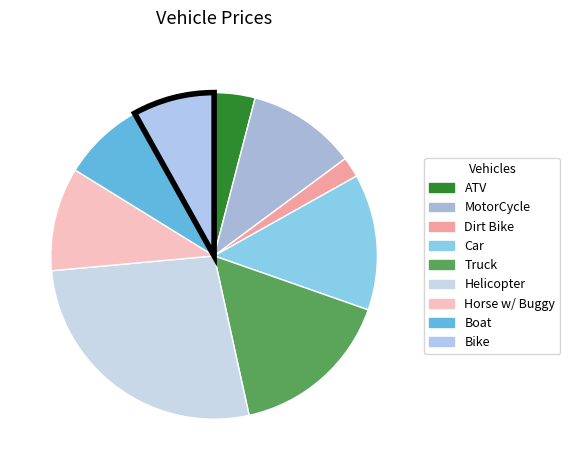

How much of the chart is everything except Bike?

91.9%